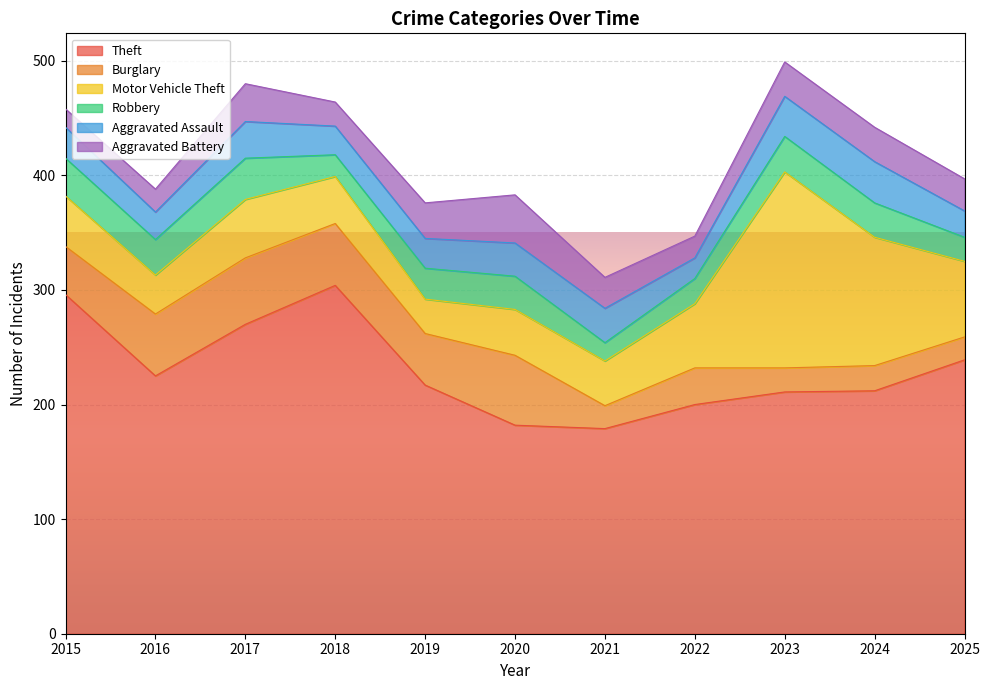

The value of Robbery at 2025 is 21. True or false?

True